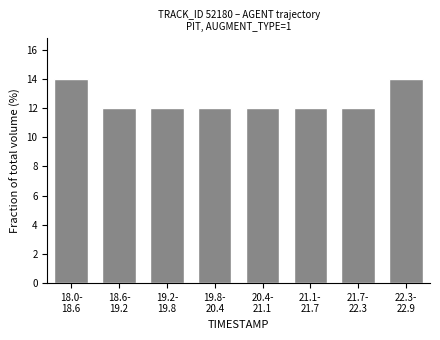

Reading right to left, what are all the values shown in this chart?

14.0	12.0	12.0	12.0	12.0	12.0	12.0	14.0